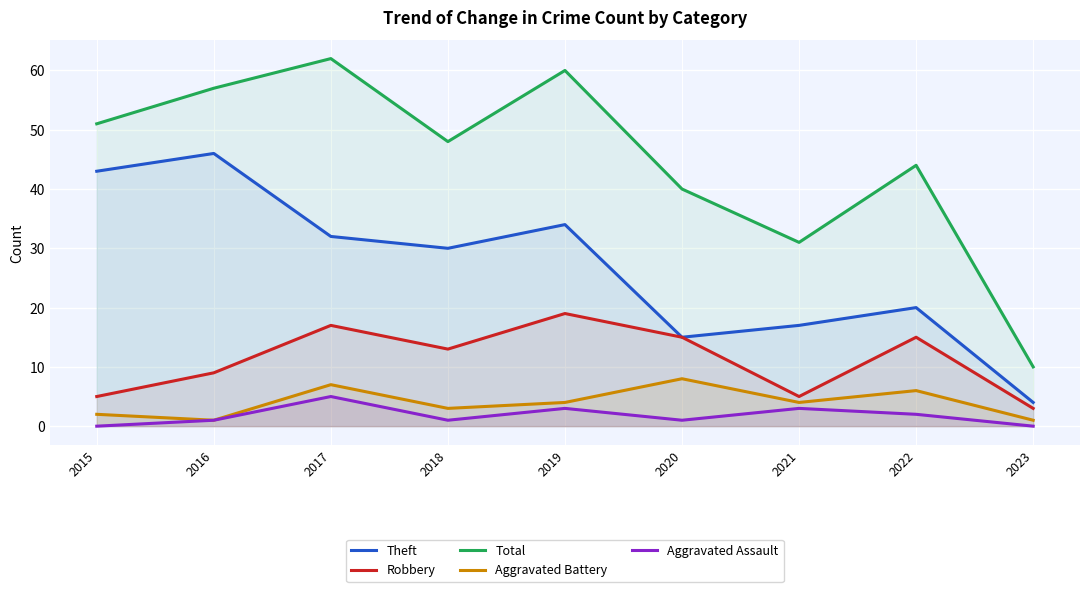

Count the number of categories in the chart.

9